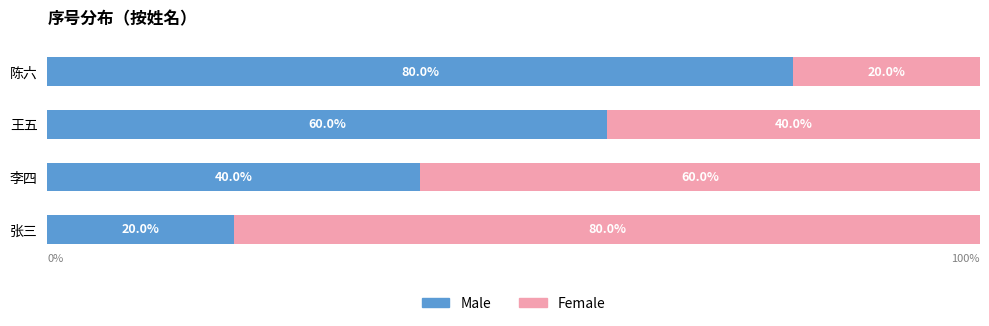

Which category has the lowest value in the Male series?

张三